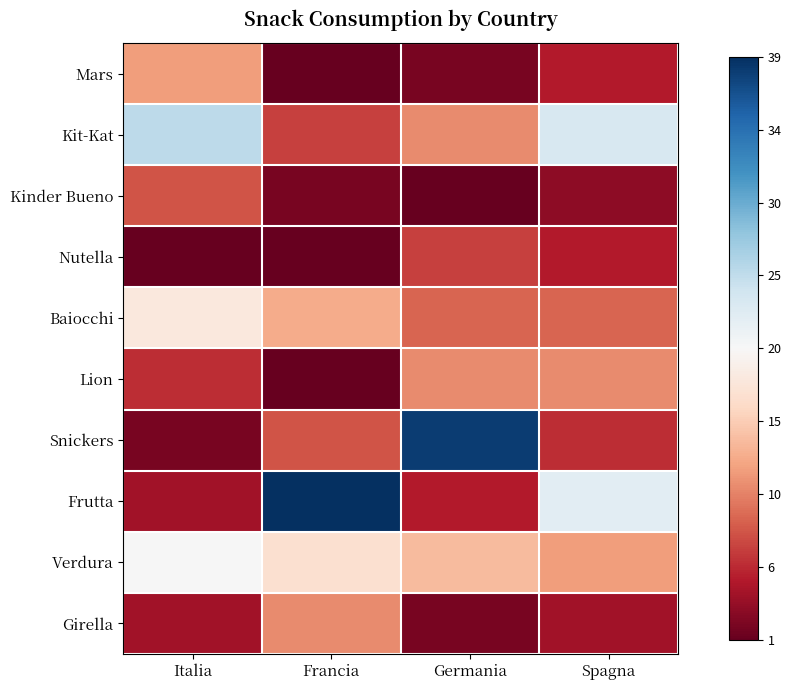

Rank the series at Francia from highest to lowest value.

Frutta, Verdura, Baiocchi, Girella, Snickers, Kit-Kat, Kinder Bueno, Mars, Nutella, Lion